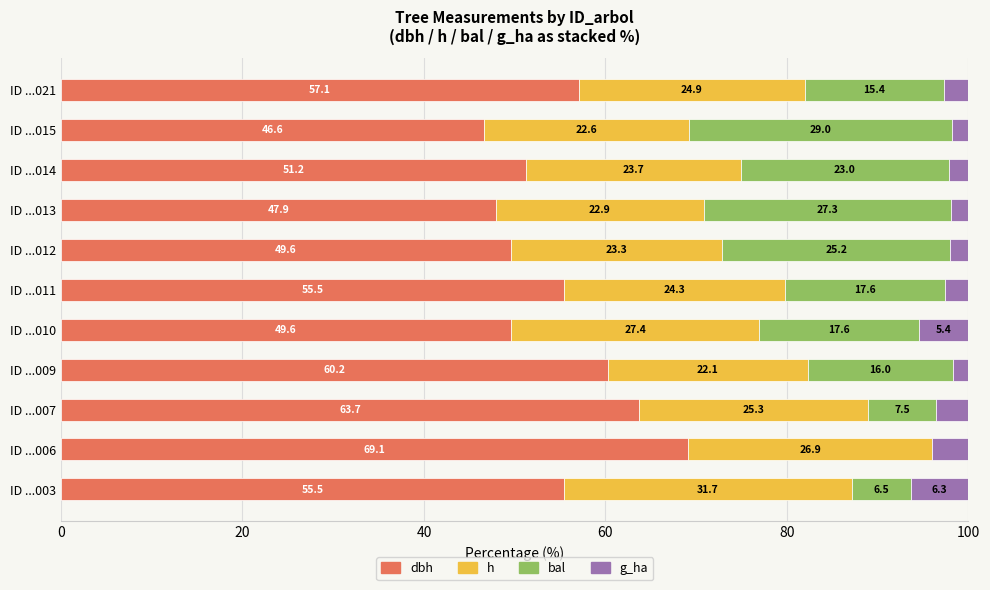

What is the total value across all series at ID ...003?

100.0